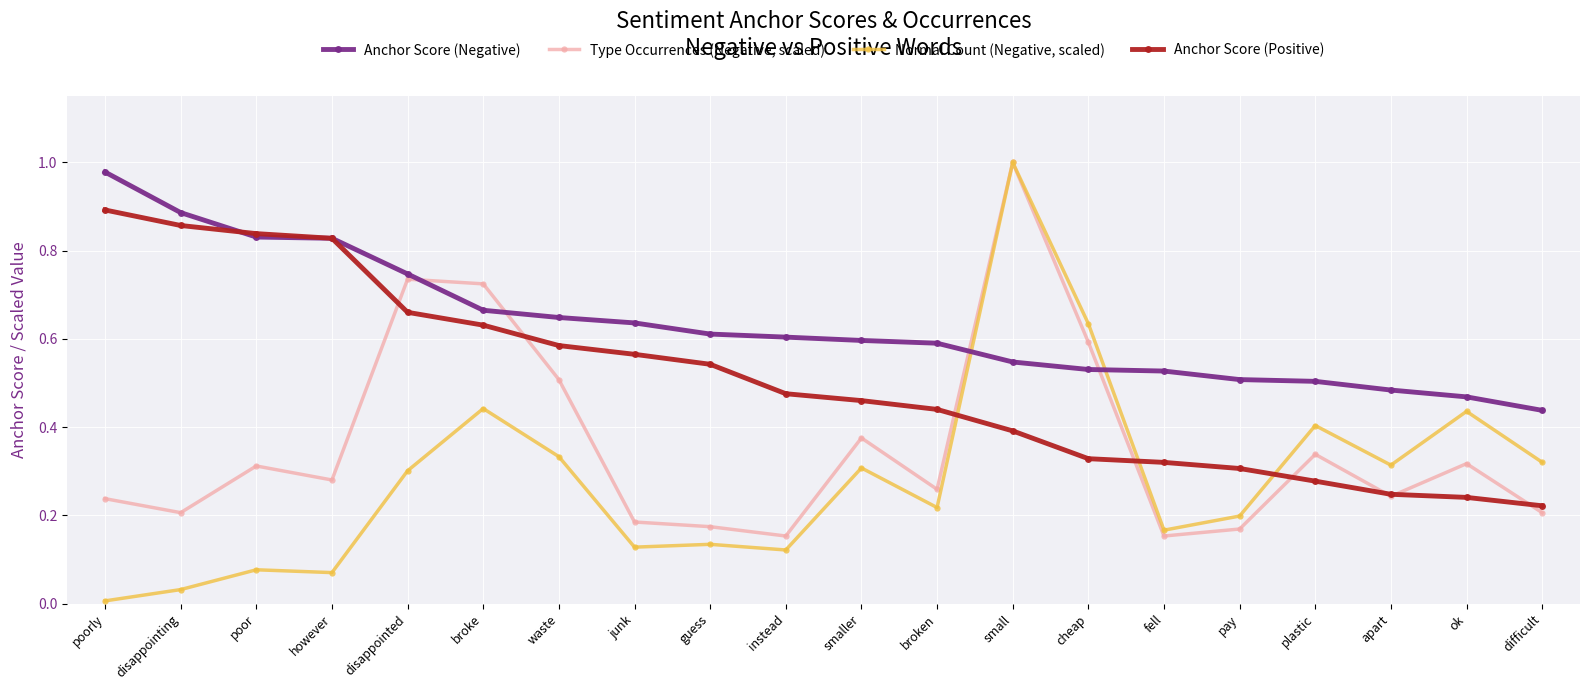

The Anchor Score (Negative) series shows 0.4 at smaller. True or false?

False